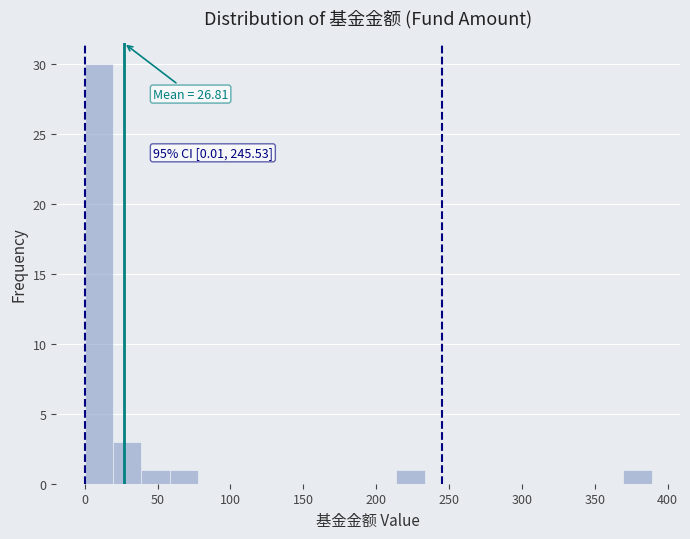

Around what value on the x-axis is the tallest bar? Give the approximate position of its centre, as read against the axis.

10